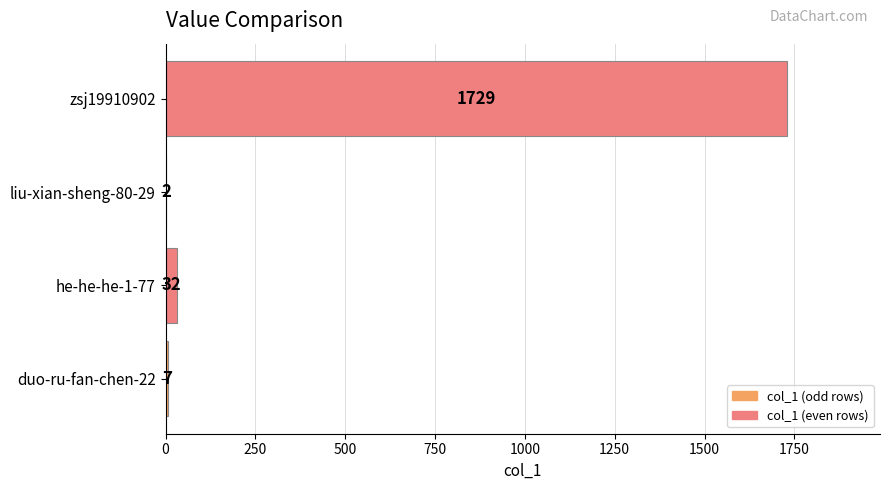

What is the approximate value at zsj19910902?

1729